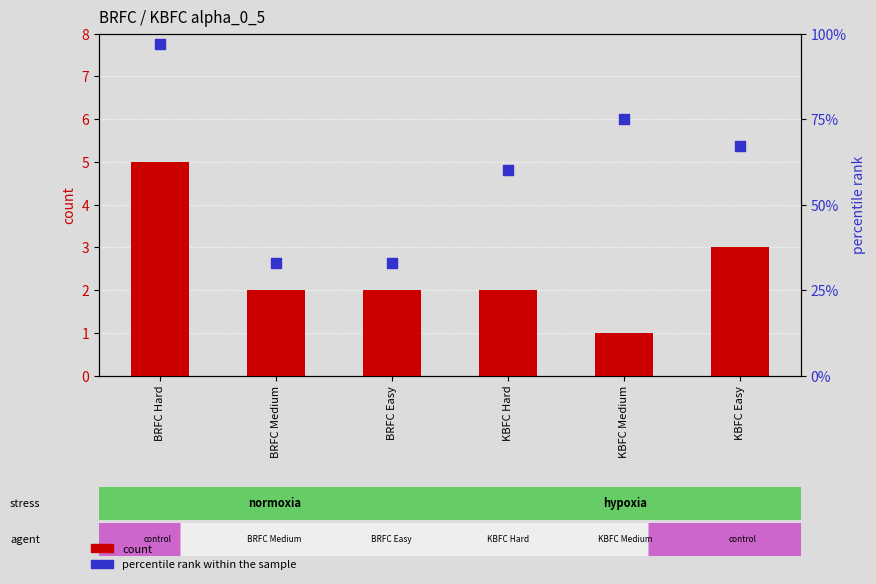

Is the value of percentile rank within the sample at BRFC Hard greater than the value of count at BRFC Easy?

No